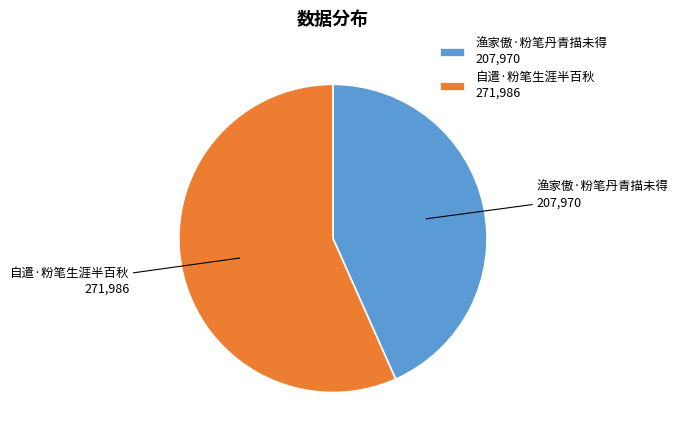

The 自遣·粉笔生涯半百秋 slice represents 51% of the pie. True or false?

False